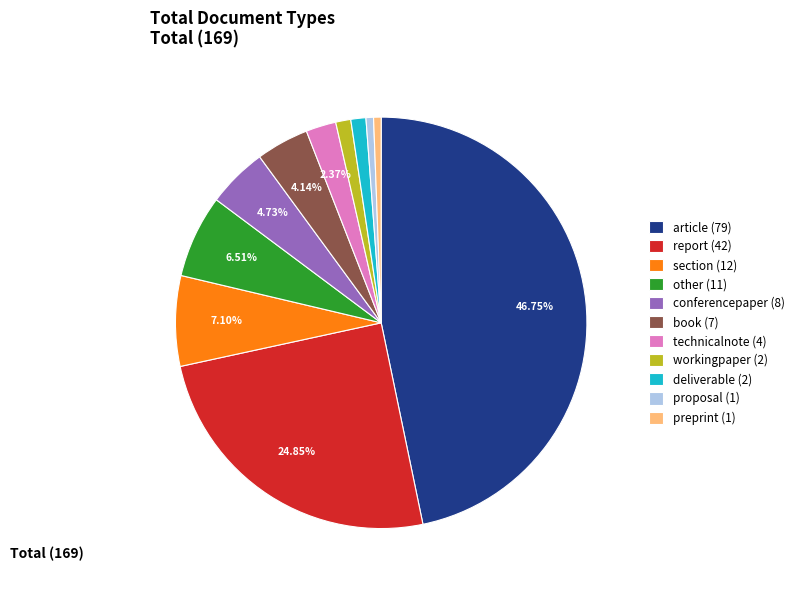

To the nearest percent, what is the difference between the deliverable and technicalnote slice percentages?

1%